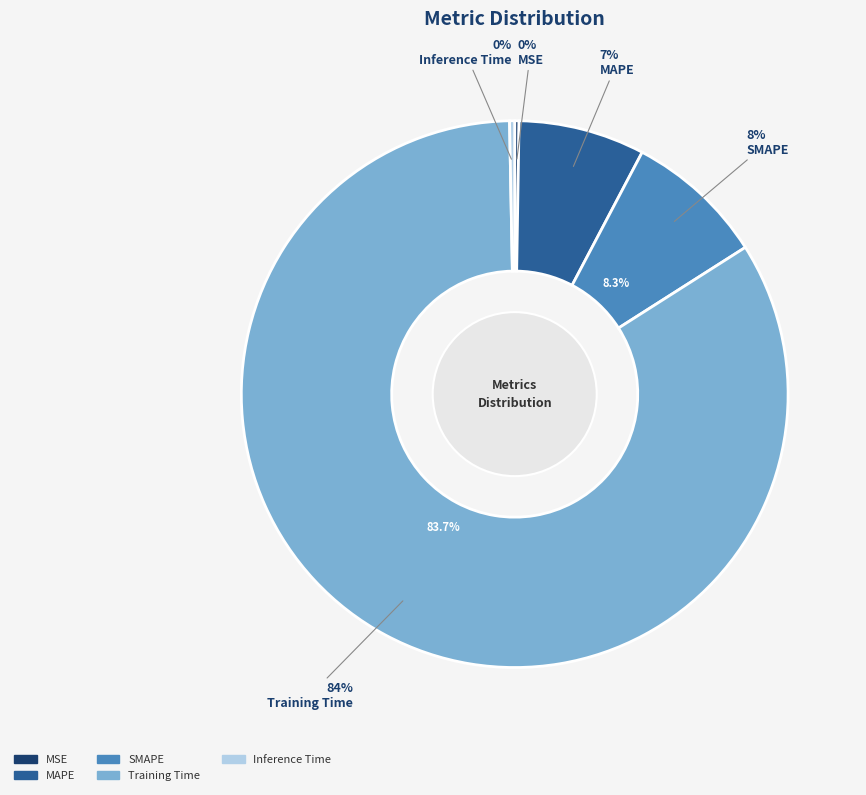

Is Training Time the majority of the pie?

Yes